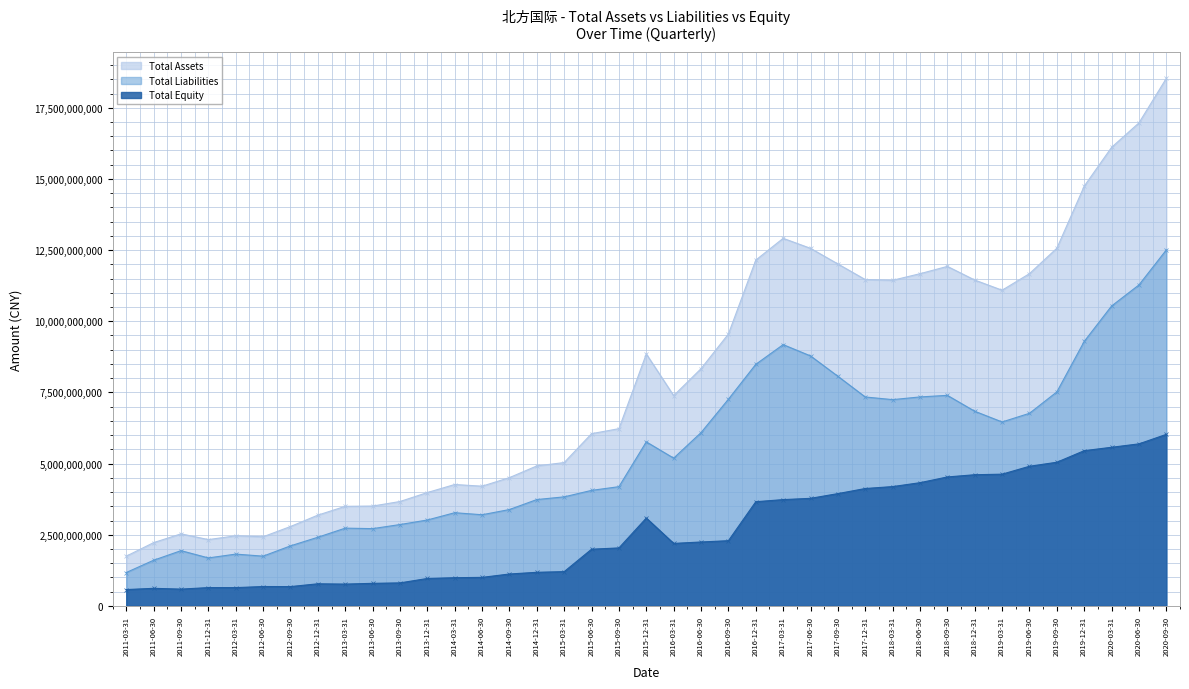

What is the label of the 32nd point from the right?

2012-12-31